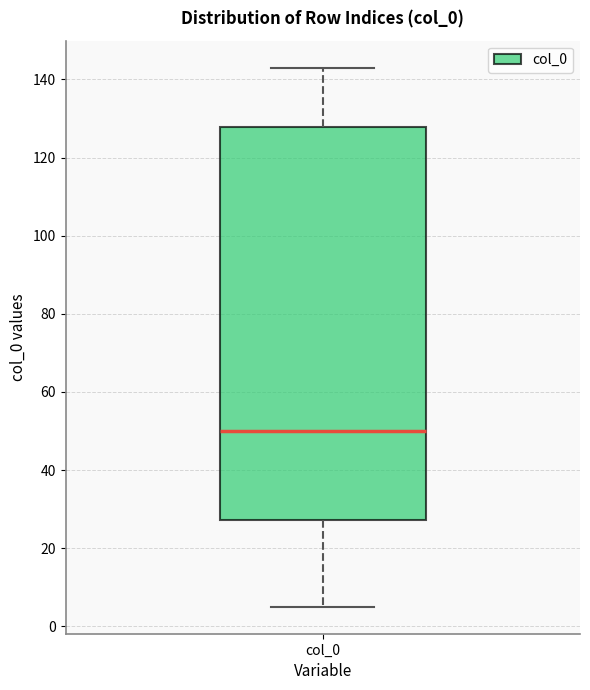

Transcribe this box plot: give where the median line is, the range the box spans, and where the two whiskers end, as read against the y-axis. The values are not printed on the chart, so give them approximately, as read against the axis.

median 50, box 28 to 128, whiskers 6 to 144